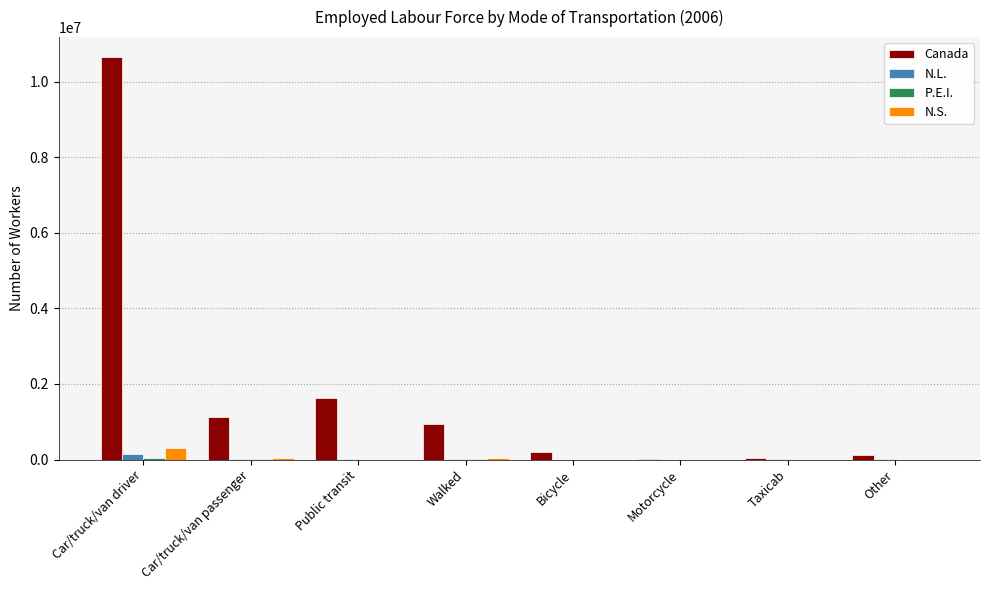

What is the sum of all N.S. values?

402945